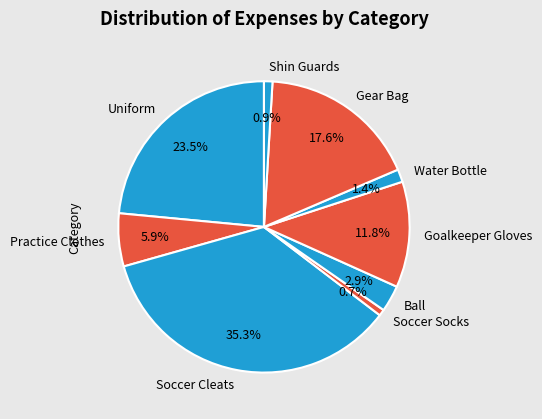

To the nearest percent, what percentage of the pie is Soccer Cleats?

35%